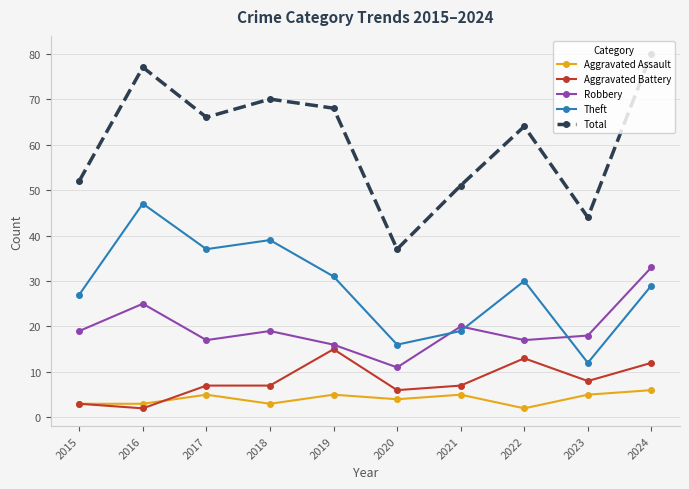

Reading right to left, transcribe all the data shown in this chart.

Aggravated Assault: 6	5	2	5	4	5	3	5	3	3
Aggravated Battery: 12	8	13	7	6	15	7	7	2	3
Robbery: 33	18	17	20	11	16	19	17	25	19
Theft: 29	12	30	19	16	31	39	37	47	27
Total: 80	44	64	51	37	68	70	66	77	52